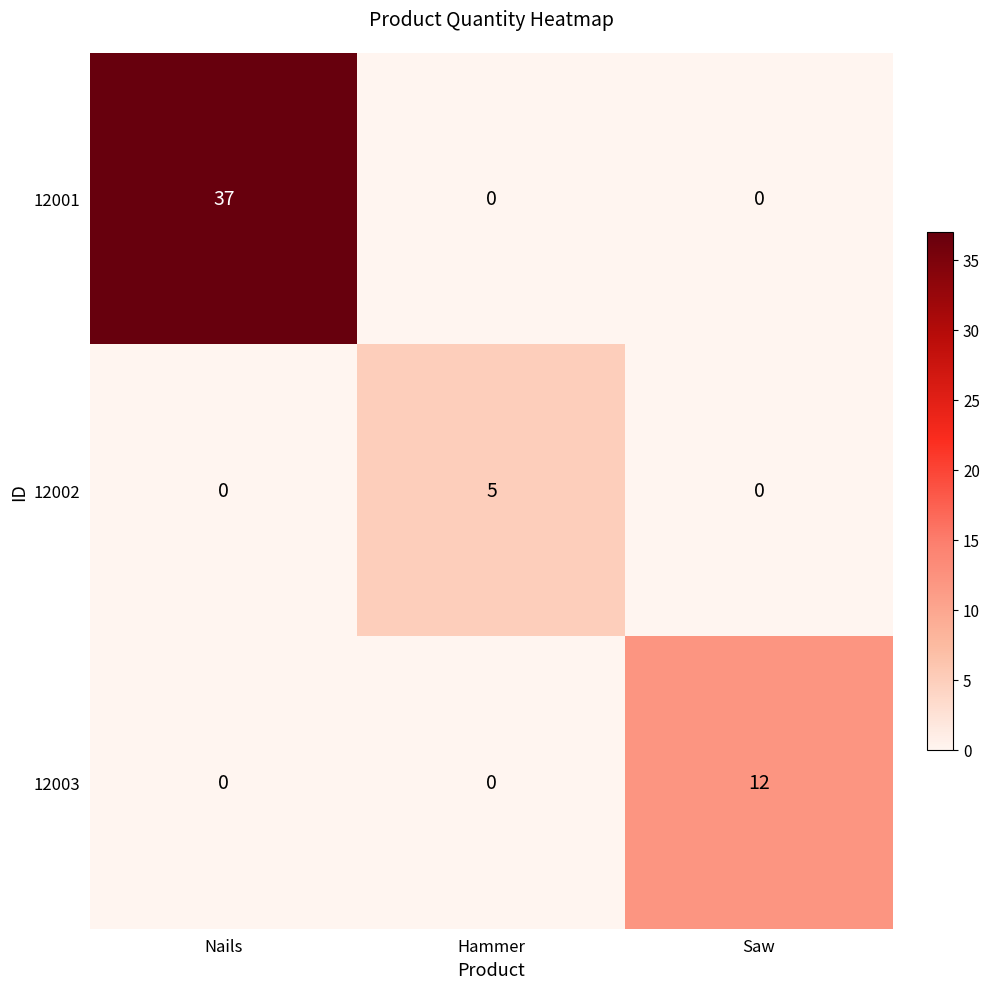

What is the total value across all series at Hammer?

5